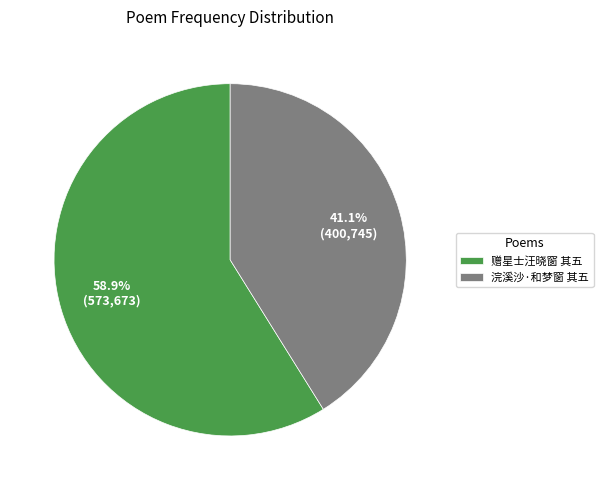

To the nearest percent, what is the difference between the largest and smallest slice percentages?

18%